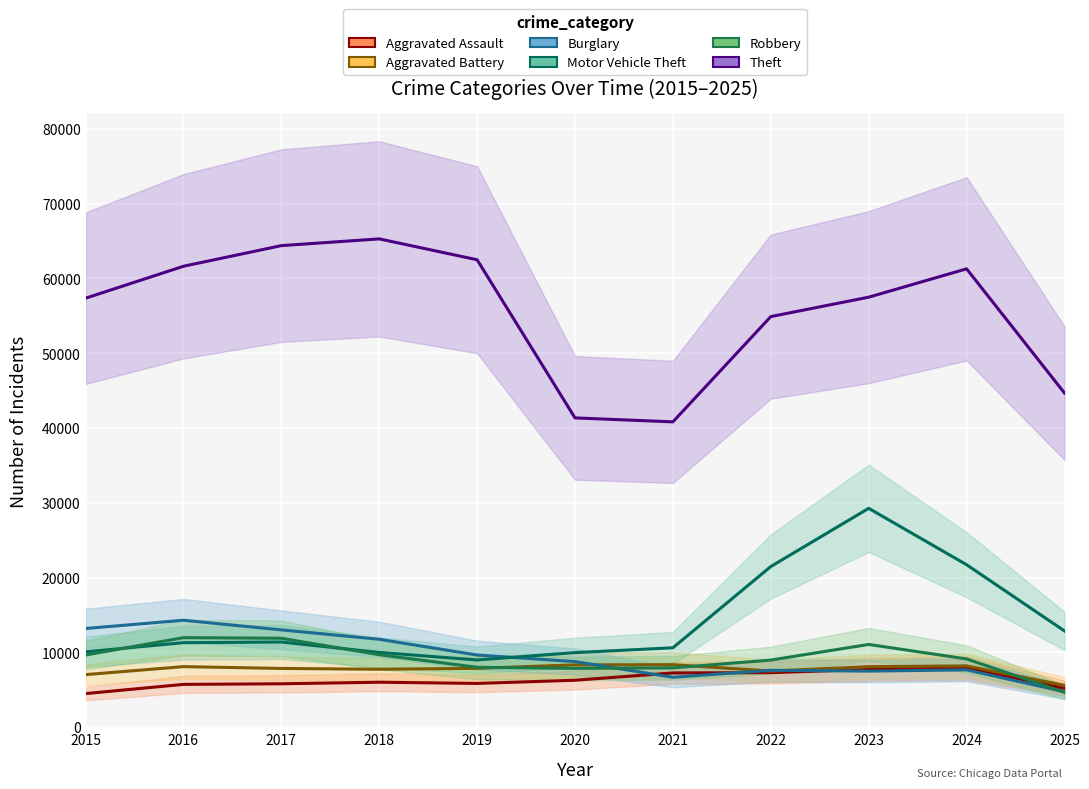

What is the average value of the Theft series?

55607